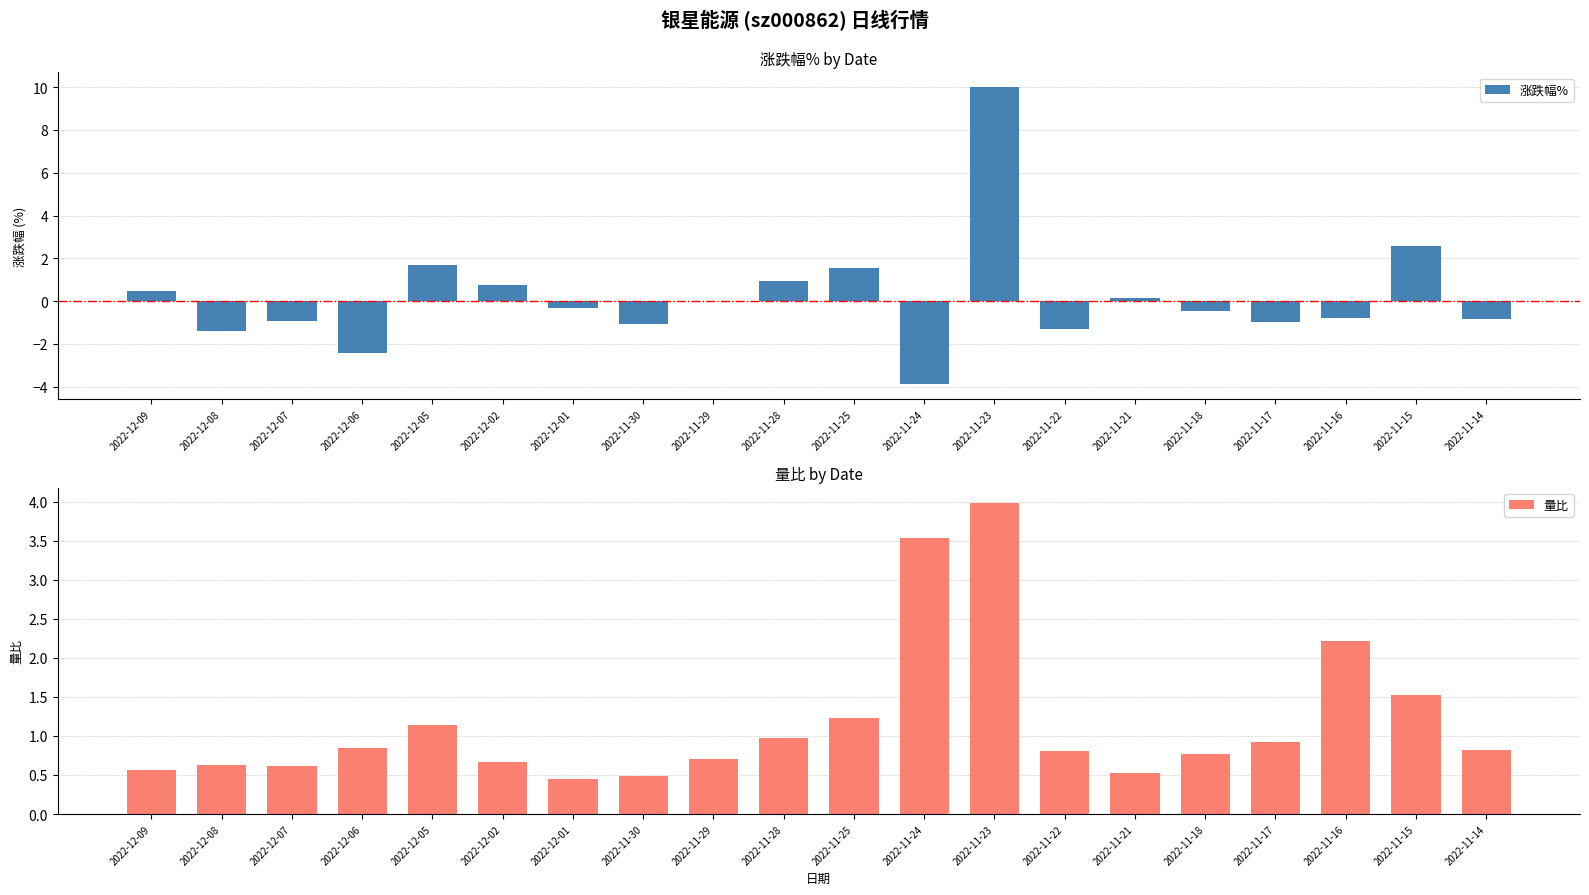

How many values in the 涨跌幅% series are below 0?

11